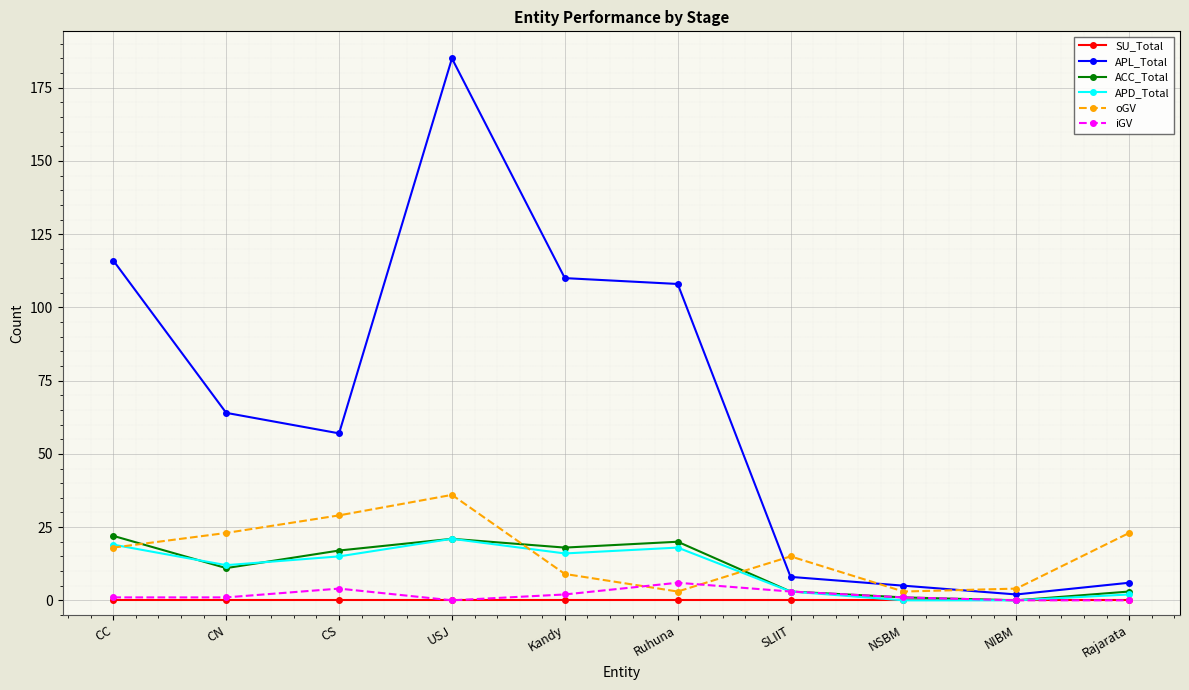

Where is APD_Total nearest to the value 10?

CN